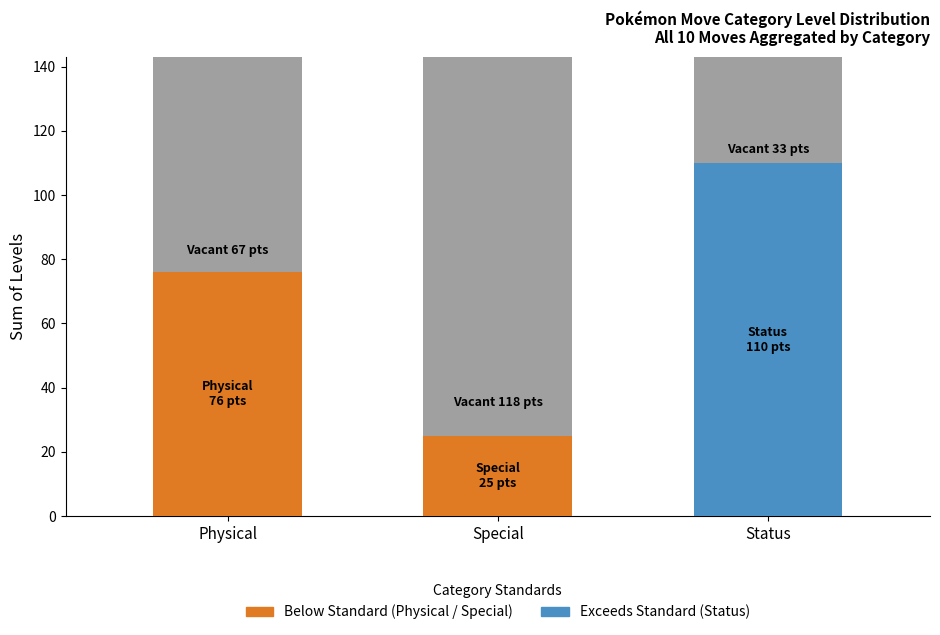

What is the total value across all series at Special?

143